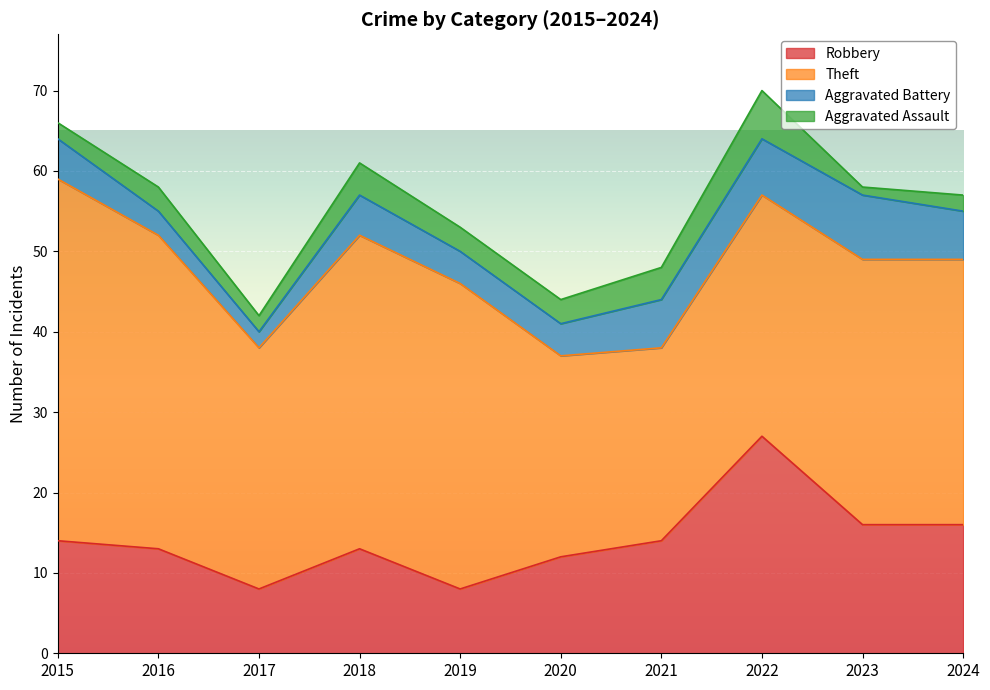

What are all the series names shown in the legend?

Robbery, Theft, Aggravated Battery, Aggravated Assault